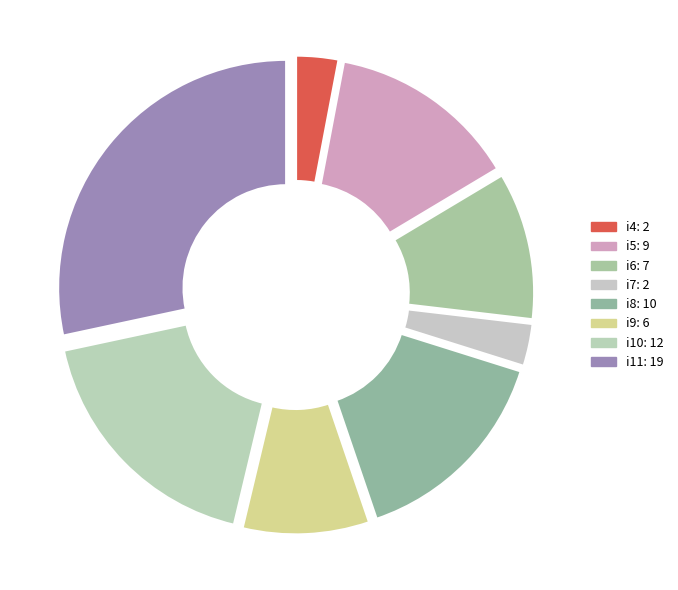

What percentage is the i9 slice, to the nearest percent?

9%